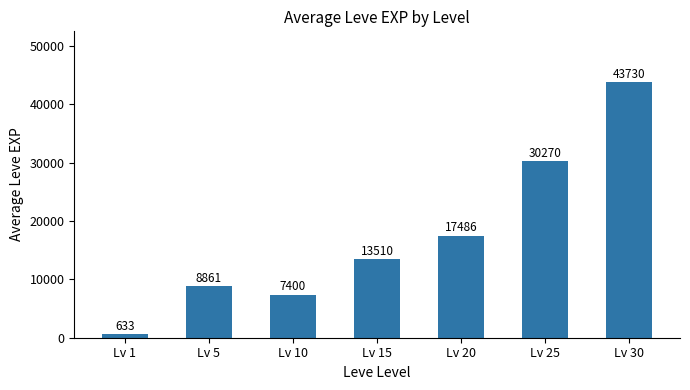

Is it true that the value at Lv 30 is 59612.1?

False